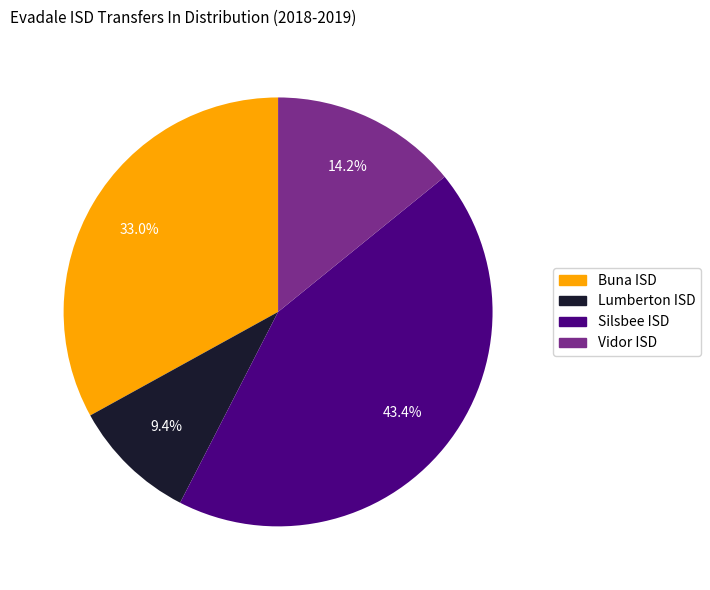

Does Silsbee ISD represent more than half of the total?

No